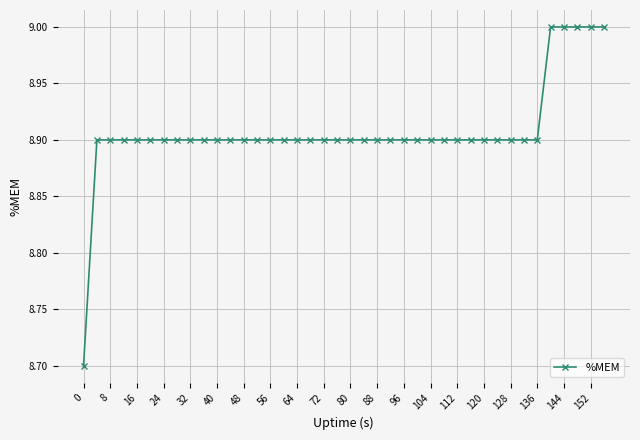

What is the sum of all values?

356.3